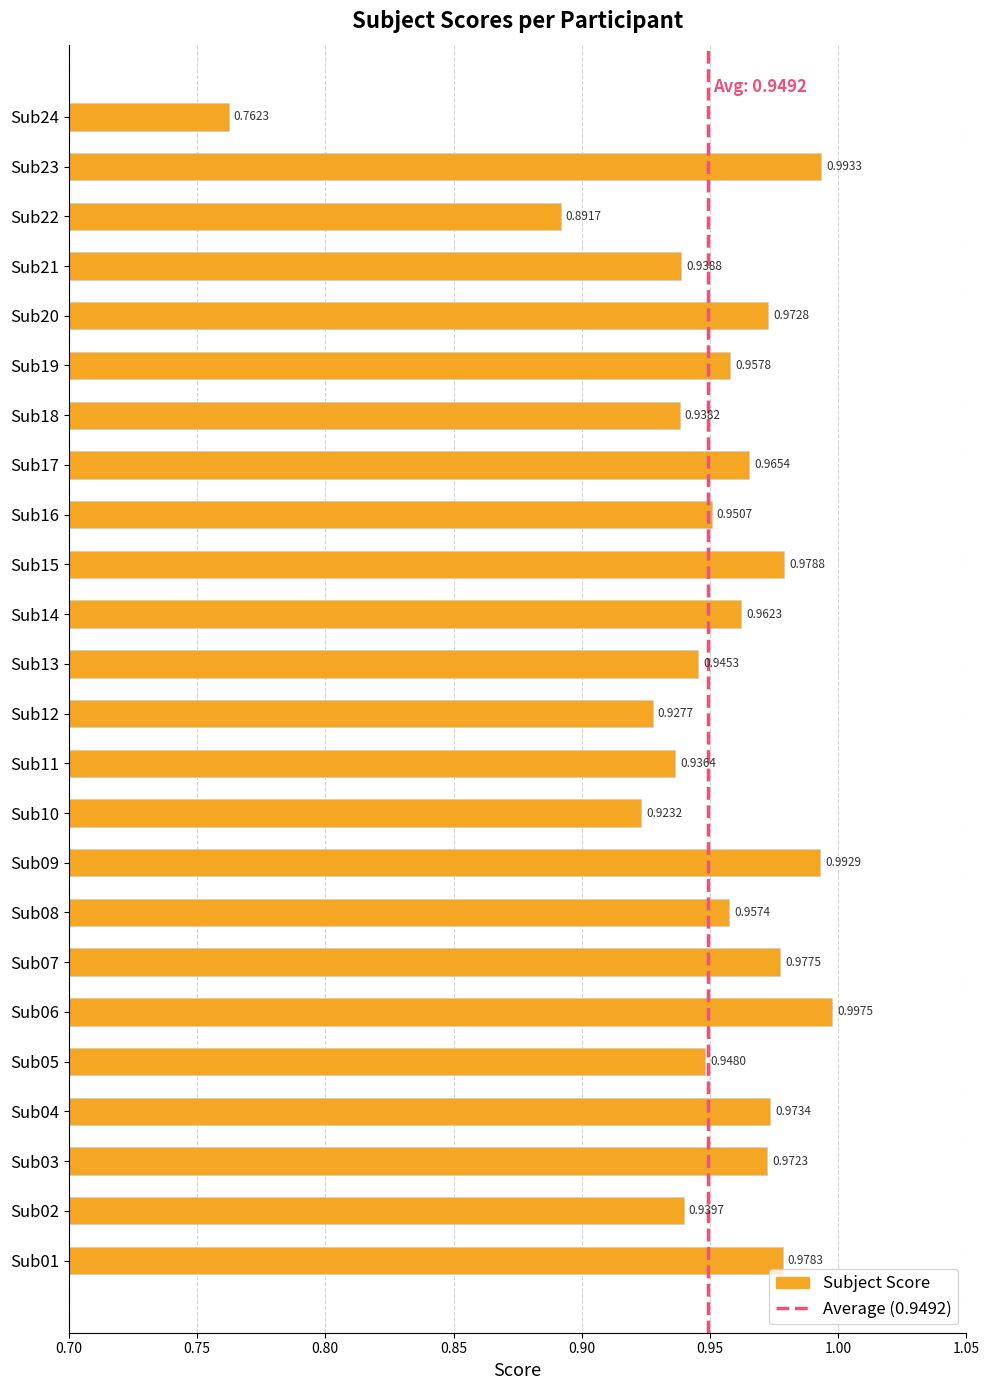

List the labels in order of value, largest first.

Sub06, Sub23, Sub09, Sub15, Sub01, Sub07, Sub04, Sub20, Sub03, Sub17, Sub14, Sub19, Sub08, Sub16, Sub05, Sub13, Sub02, Sub21, Sub18, Sub11, Sub12, Sub10, Sub22, Sub24